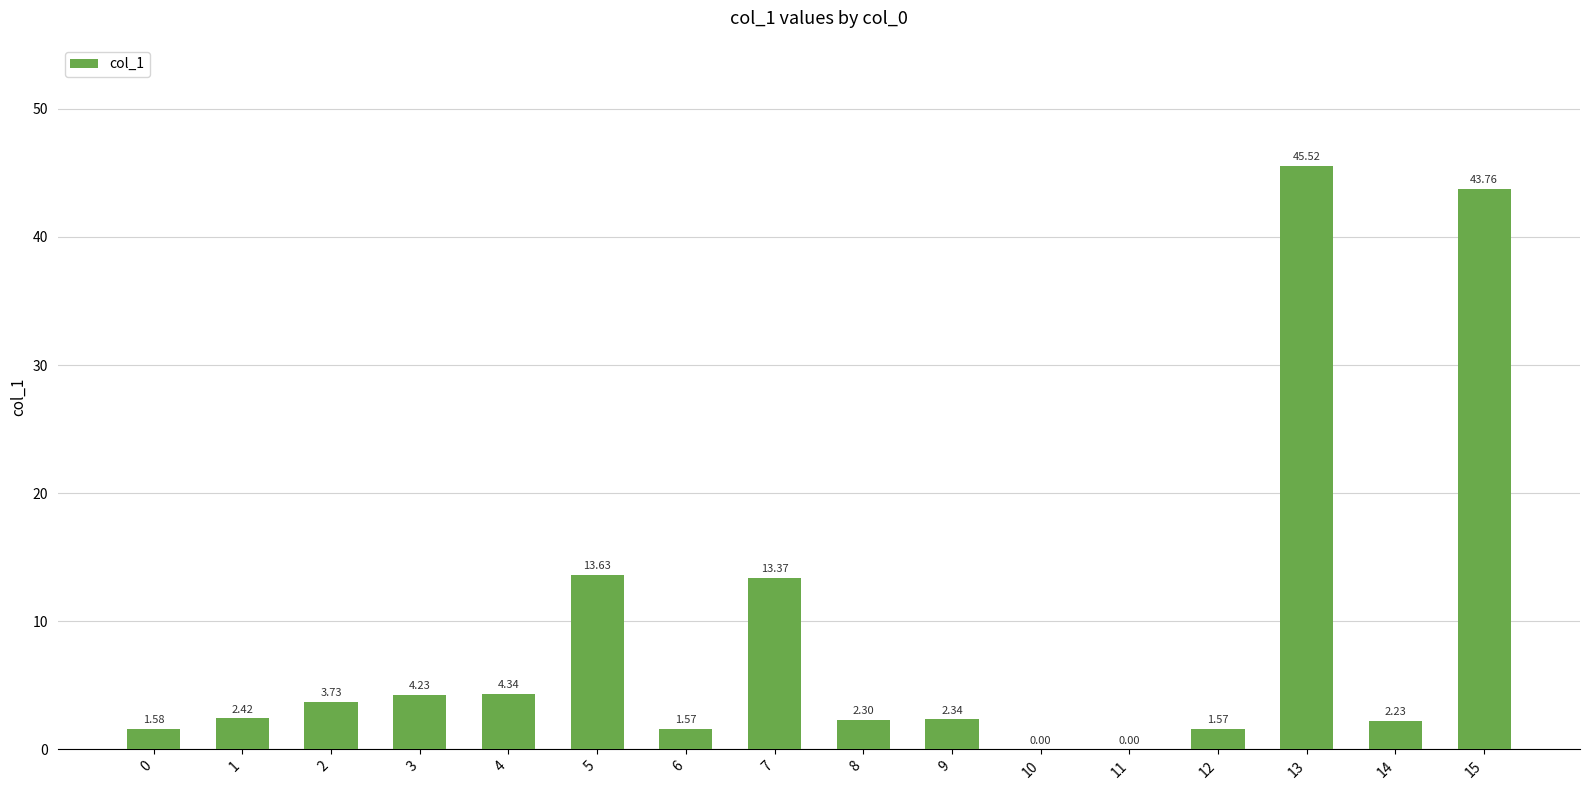

What is the sum of the values at 3 and 8?

6.5